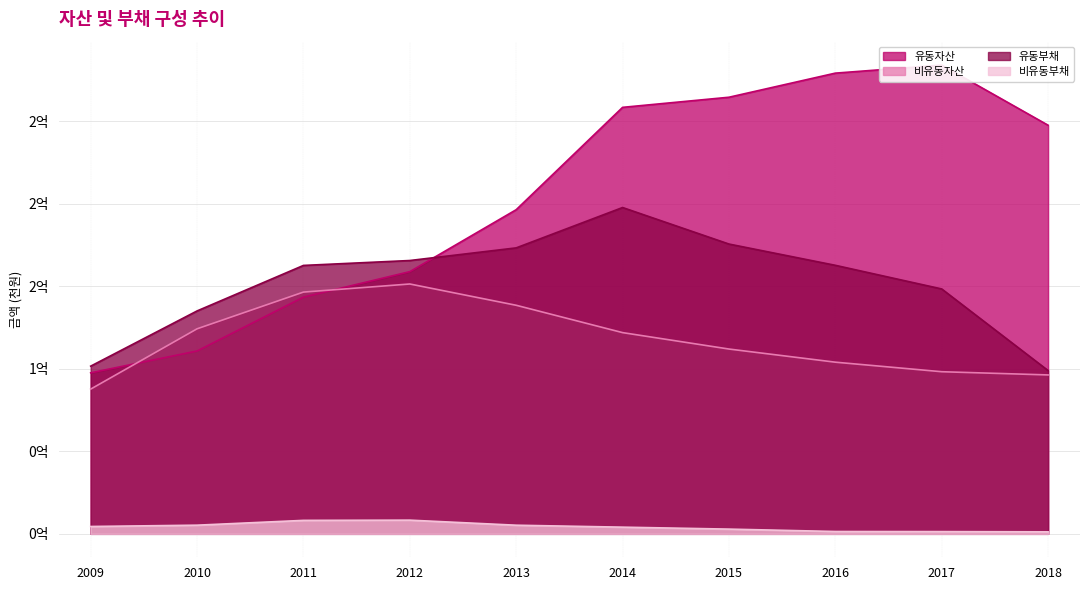

What is the spread (max minus min) of values at 2011?

154559013